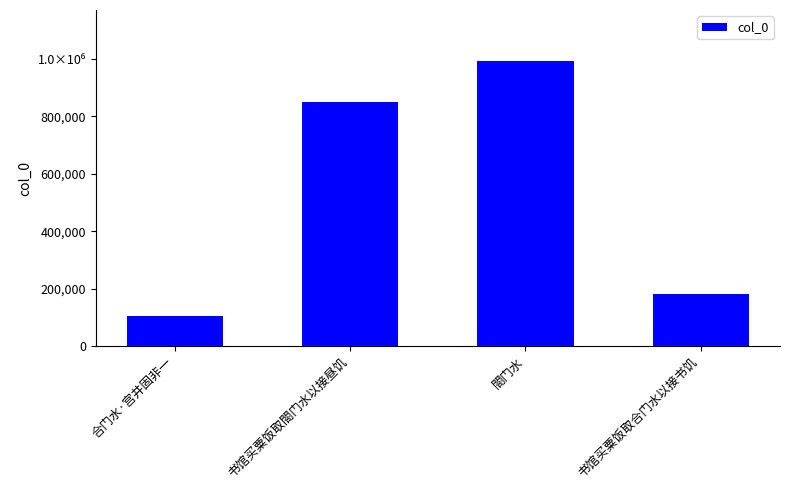

Rank the categories by value from lowest to highest.

合门水·宫井固非一, 书馆买粟饭取合门水以接书饥, 书馆买粟饭取閤门水以接昼饥, 閤门水